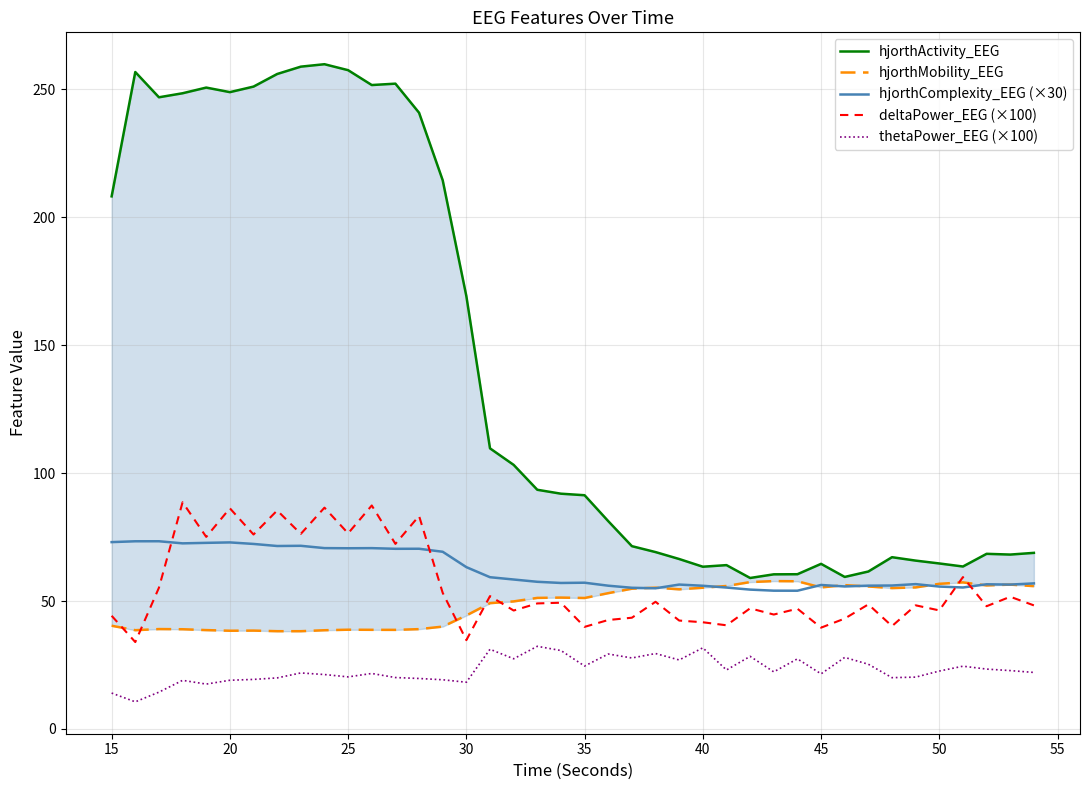

The thetaPower_EEG (×100) series shows 31.7 at 40. True or false?

True